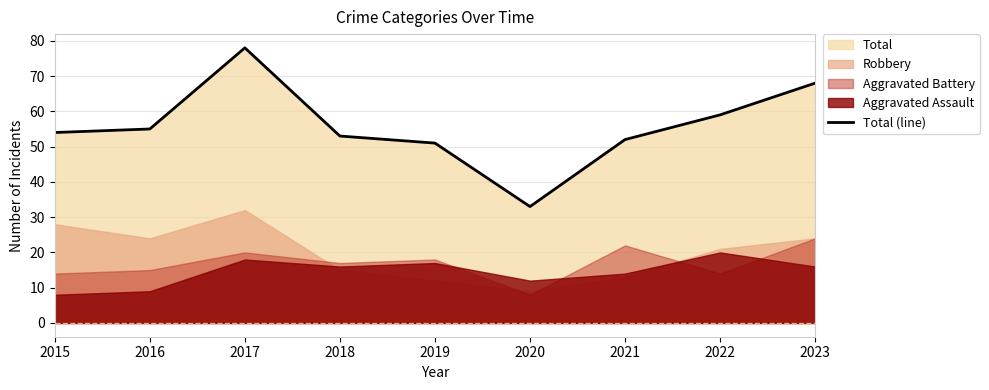

What is the minimum value shown in the chart?

33